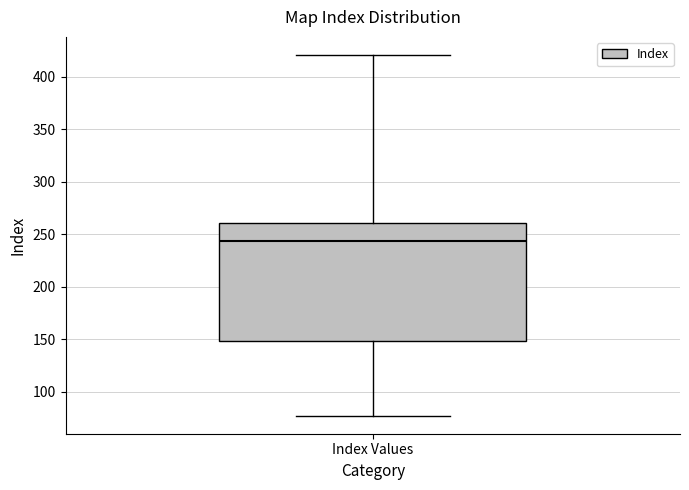

Read this box plot against the y-axis: the position of the median line, the range covered by the box, and the ends of both whiskers. The values are not printed on the chart, so give them approximately, as read against the axis.

median 245, box 150 to 260, whiskers 75 to 420